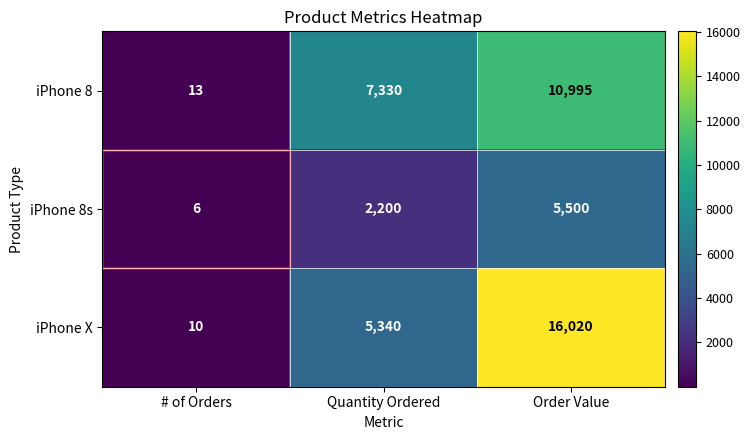

What is the spread (max minus min) of values at Order Value?

10520